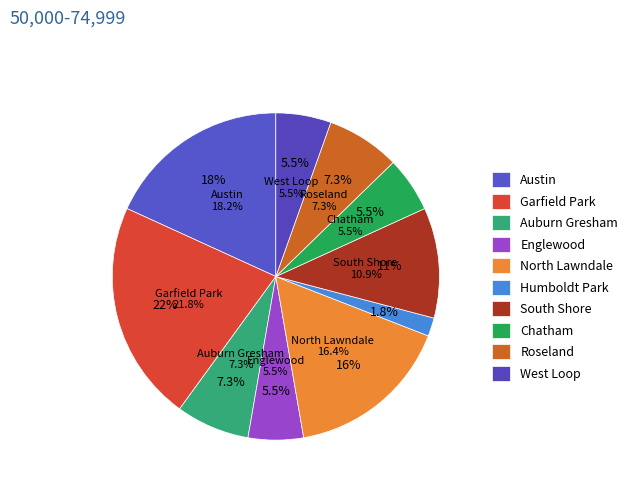

What is the largest slice in the pie chart?

Garfield Park